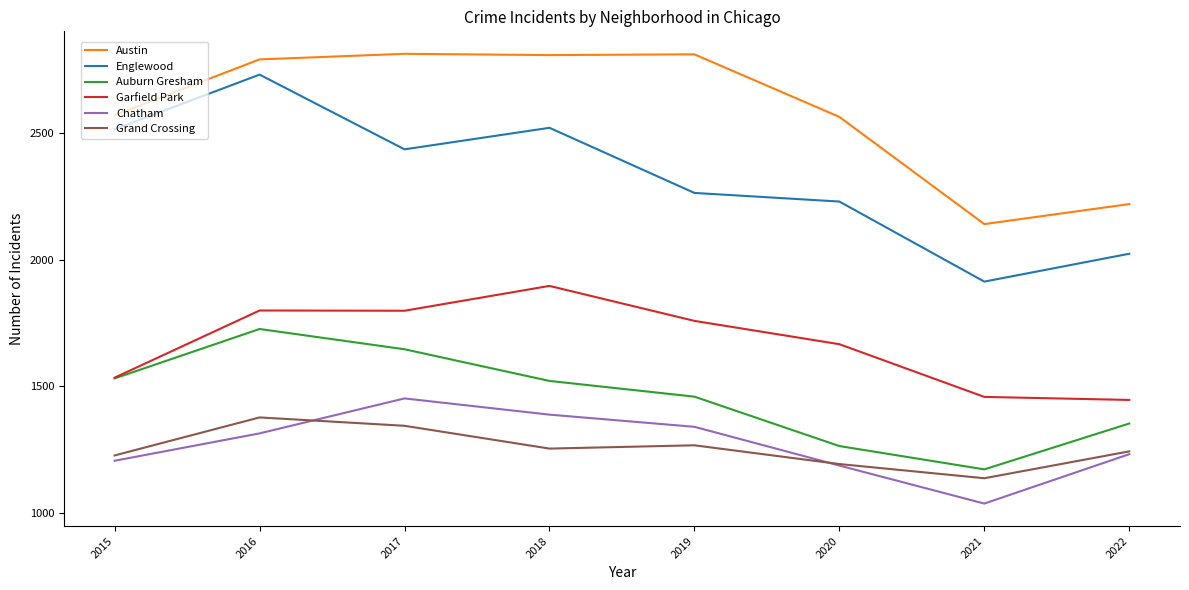

Where is the first local maximum for Chatham?

2017